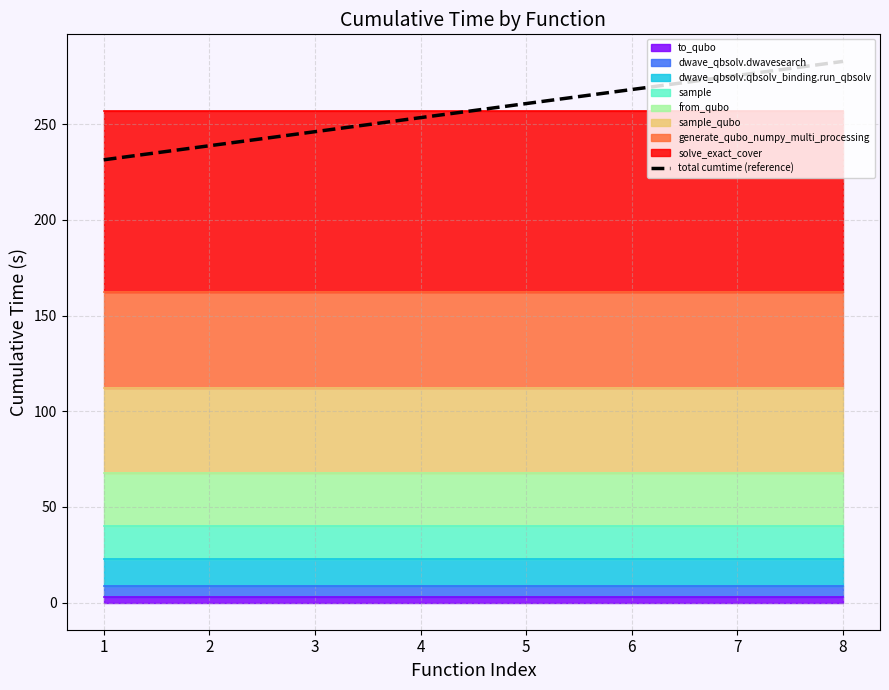

How many lines are shown in the chart?

1